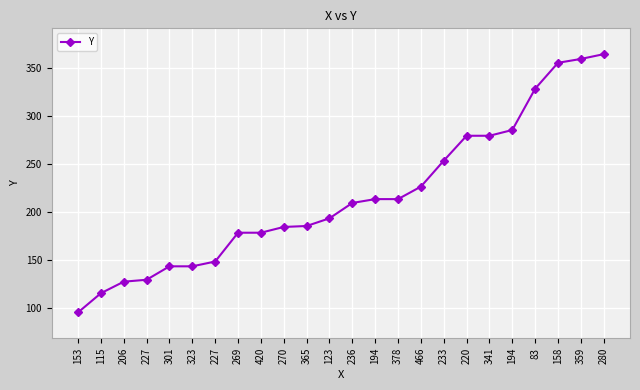

At which label is the value closest to 229?

466